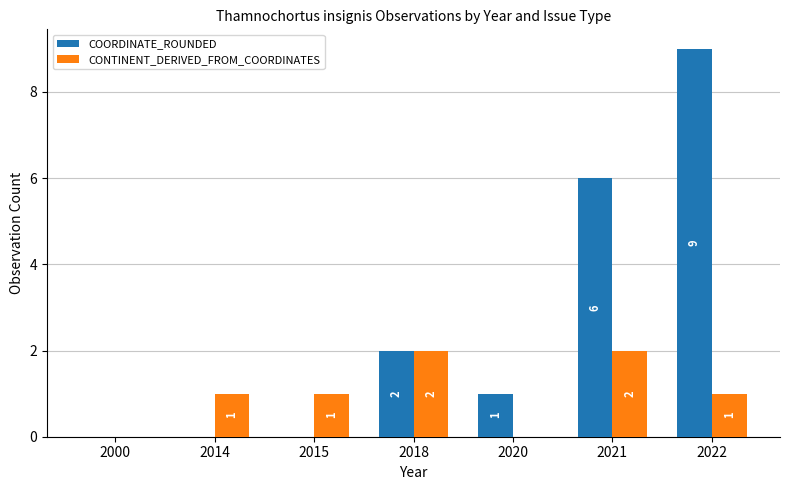

Is the value of CONTINENT_DERIVED_FROM_COORDINATES at 2014 greater than the value of COORDINATE_ROUNDED at 2021?

No